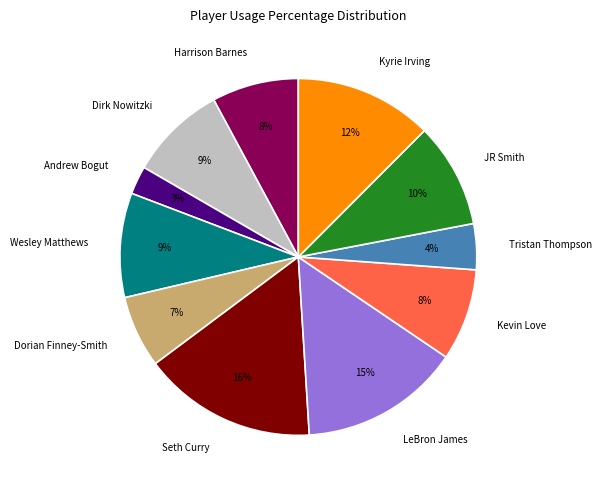

Is there any slice that represents more than half of the pie?

No